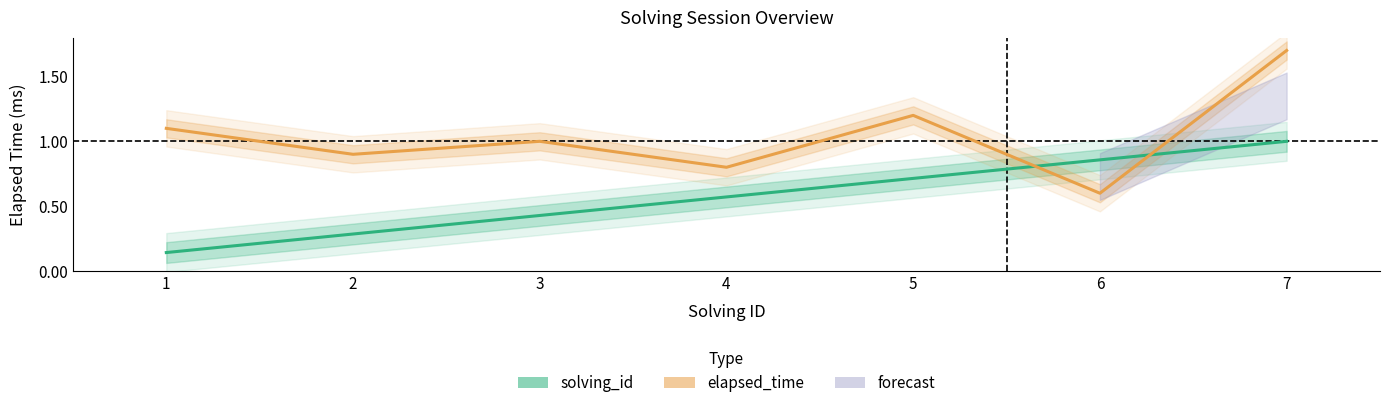

How many data points does each series have?

7